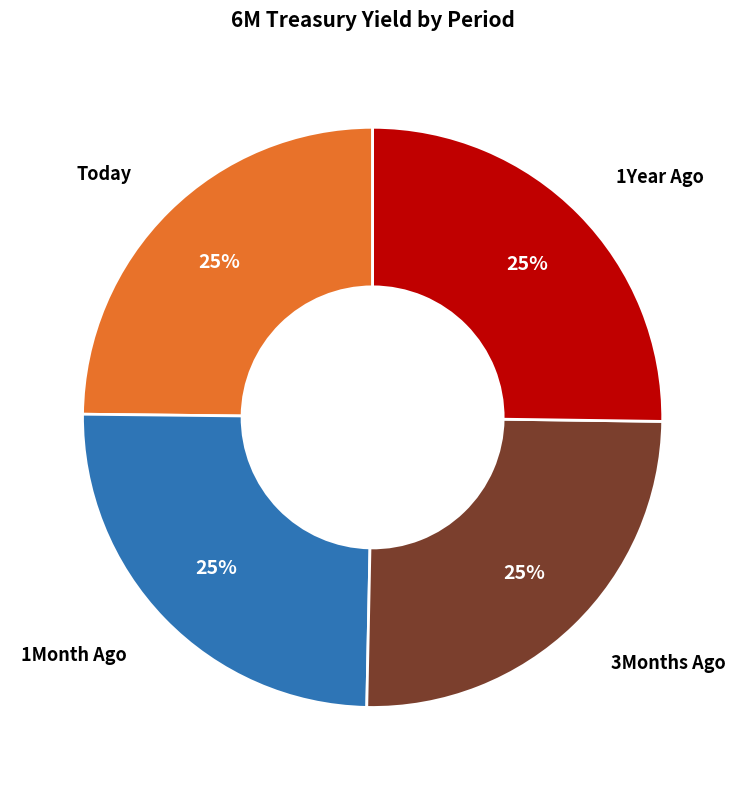

Is there any slice that represents more than half of the pie?

No